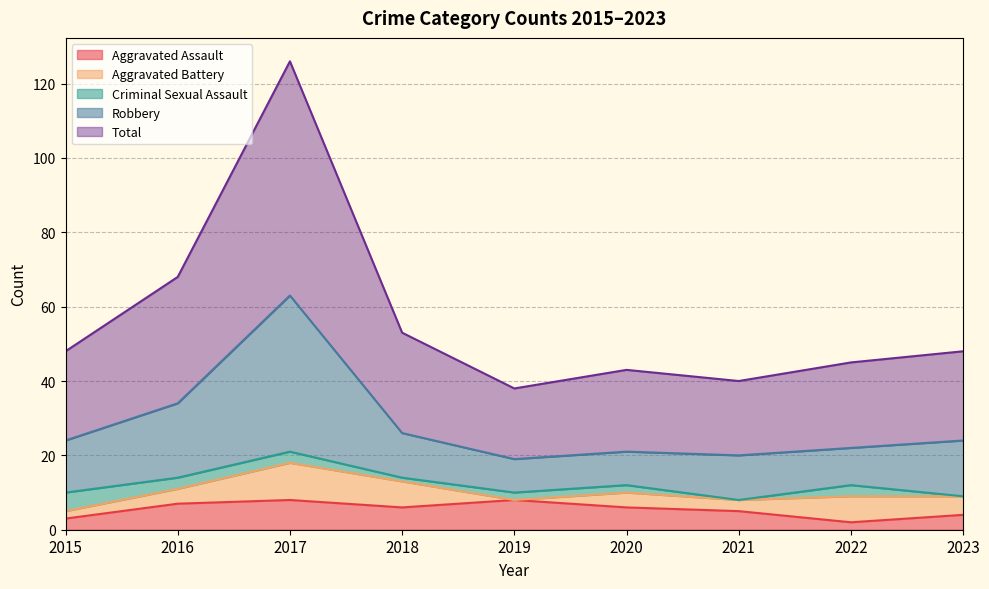

How many values in the Aggravated Assault series exceed 6?

3